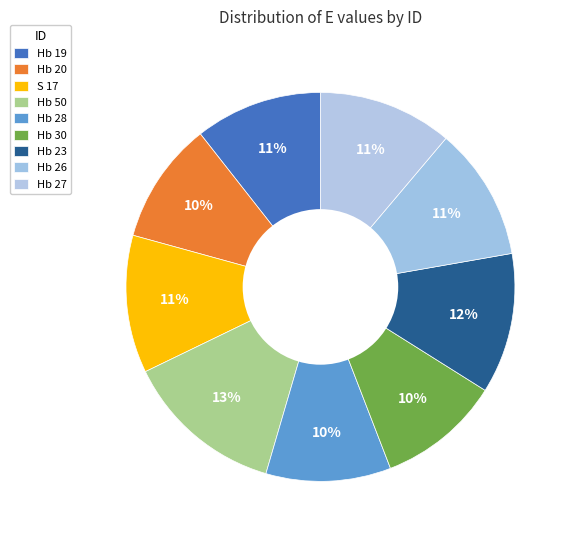

How many slices are in this pie chart?

9